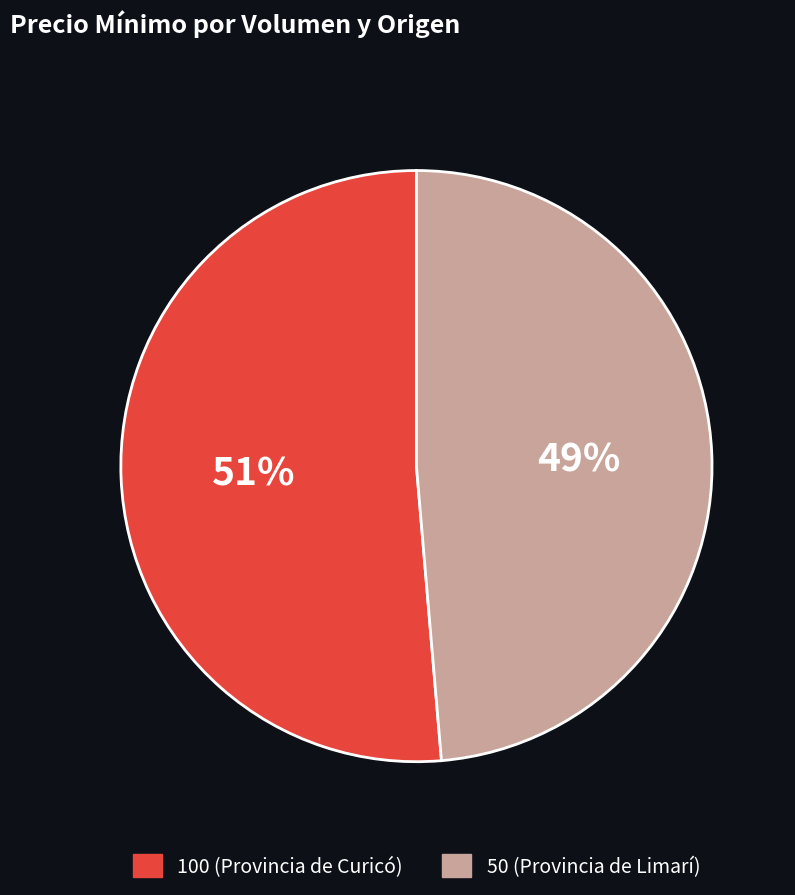

True or false: 100 (Provincia de Curicó) accounts for 62% of the total.

False